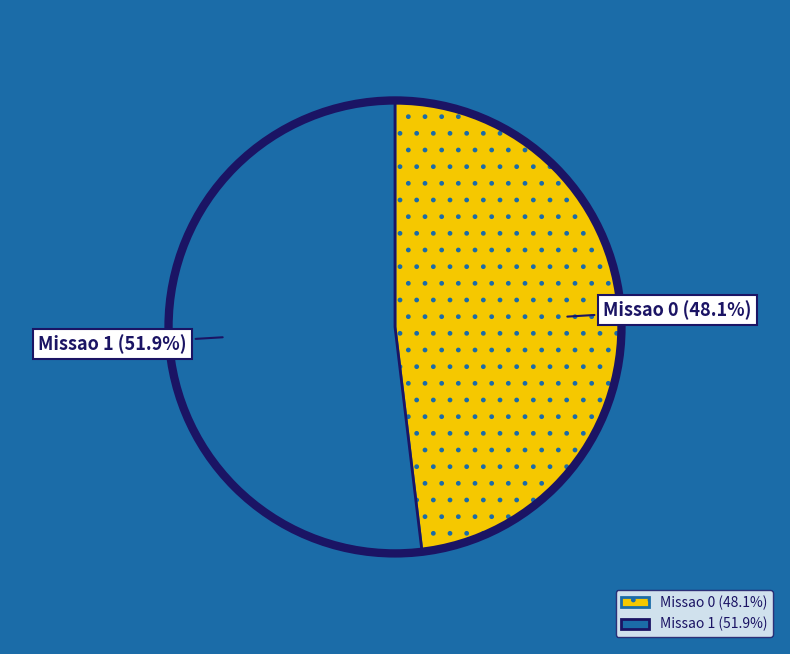

To the nearest percent, what is the combined percentage of Missao 1 and Missao 0?

100%